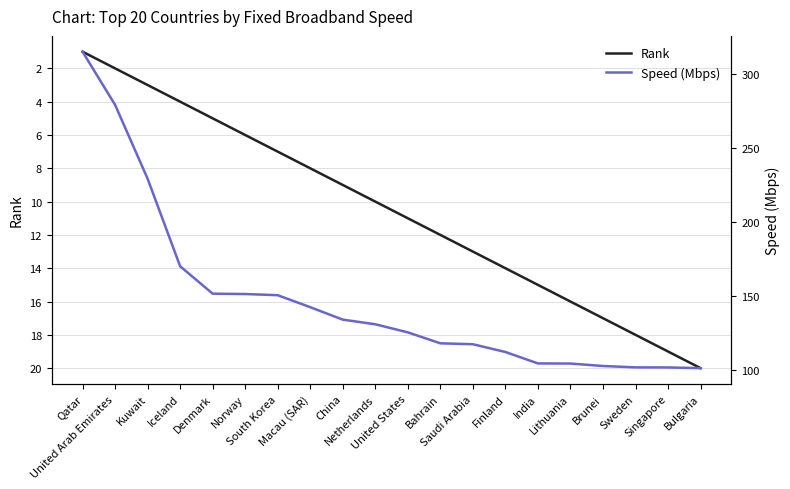

Which category has the highest value in the Speed (Mbps) series?

Qatar